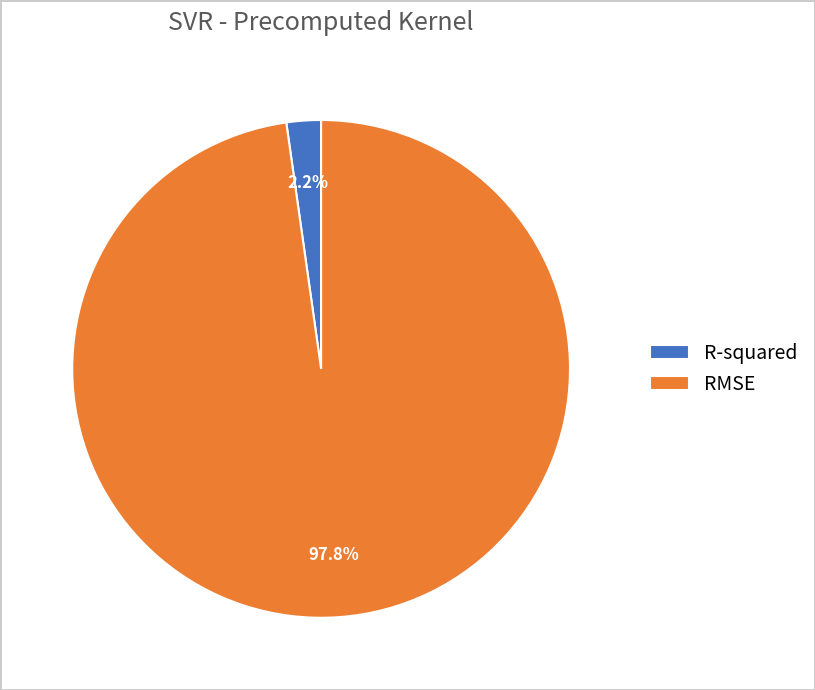

Is there any slice that represents more than half of the pie?

Yes